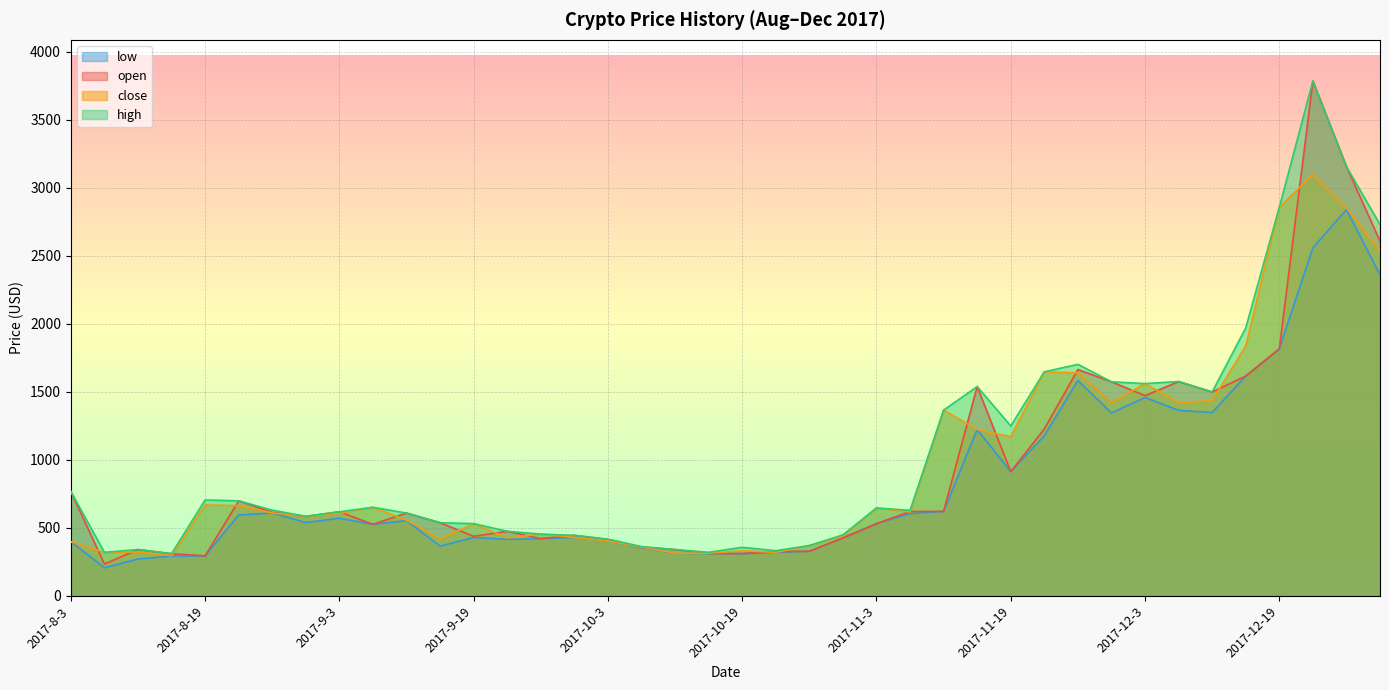

Reading left to right, list all the values displayed in this chart.

open: 2017-8-3=767.8	2017-8-7=234.6	2017-8-11=341.1	2017-8-15=310.3	2017-8-19=294.7	2017-8-23=699.0	2017-8-27=614.6	2017-8-31=584.5	2017-9-3=618.5	2017-9-7=526.3	2017-9-11=609.4	2017-9-15=538.1	2017-9-19=438.3	2017-9-23=475.2	2017-9-27=421.1	2017-9-30=445.3	2017-10-3=414.9	2017-10-7=358.7	2017-10-11=340.8	2017-10-15=311.6	2017-10-19=311.5	2017-10-23=326.1	2017-10-27=328.5	2017-10-31=426.3	2017-11-3=531.2	2017-11-7=620.8	2017-11-11=621.6	2017-11-15=1539.1	2017-11-19=913.8	2017-11-23=1228.0	2017-11-27=1664.5	2017-11-30=1574.4	2017-12-3=1471.9	2017-12-7=1576.2	2017-12-11=1499.4	2017-12-15=1616.7	2017-12-19=1816.4	2017-12-23=3785.8	2017-12-27=3156.7	2017-12-31=2609.0
high: 2017-8-3=767.8	2017-8-7=320.2	2017-8-11=341.1	2017-8-15=310.3	2017-8-19=705.8	2017-8-23=699.0	2017-8-27=630.7	2017-8-31=585.4	2017-9-3=618.5	2017-9-7=651.6	2017-9-11=609.4	2017-9-15=538.1	2017-9-19=531.5	2017-9-23=475.2	2017-9-27=454.5	2017-9-30=445.3	2017-10-3=417.3	2017-10-7=362.8	2017-10-11=340.8	2017-10-15=320.7	2017-10-19=357.6	2017-10-23=332.5	2017-10-27=370.2	2017-10-31=448.6	2017-11-3=646.6	2017-11-7=629.2	2017-11-11=1366.3	2017-11-15=1539.1	2017-11-19=1249.3	2017-11-23=1648.2	2017-11-27=1702.7	2017-11-30=1574.4	2017-12-3=1561.0	2017-12-7=1576.2	2017-12-11=1499.4	2017-12-15=1970.5	2017-12-19=2857.5	2017-12-23=3785.8	2017-12-27=3156.7	2017-12-31=2730.9
low: 2017-8-3=398.8	2017-8-7=206.8	2017-8-11=271.5	2017-8-15=292.8	2017-8-19=294.3	2017-8-23=595.5	2017-8-27=609.6	2017-8-31=539.3	2017-9-3=571.0	2017-9-7=526.3	2017-9-11=554.4	2017-9-15=366.1	2017-9-19=430.1	2017-9-23=416.0	2017-9-27=421.1	2017-9-30=430.5	2017-10-3=404.2	2017-10-7=354.7	2017-10-11=314.6	2017-10-15=311.6	2017-10-19=311.5	2017-10-23=320.1	2017-10-27=328.5	2017-10-31=426.3	2017-11-3=531.2	2017-11-7=605.3	2017-11-11=621.6	2017-11-15=1223.4	2017-11-19=913.8	2017-11-23=1177.7	2017-11-27=1583.9	2017-11-30=1346.0	2017-12-3=1459.1	2017-12-7=1364.5	2017-12-11=1348.9	2017-12-15=1616.7	2017-12-19=1816.4	2017-12-23=2559.1	2017-12-27=2840.4	2017-12-31=2360.8
close: 2017-8-3=398.8	2017-8-7=320.2	2017-8-11=322.8	2017-8-15=296.6	2017-8-19=669.2	2017-8-23=663.8	2017-8-27=610.2	2017-8-31=585.4	2017-9-3=607.0	2017-9-7=651.6	2017-9-11=557.3	2017-9-15=419.6	2017-9-19=531.5	2017-9-23=426.8	2017-9-27=454.5	2017-9-30=430.5	2017-10-3=404.2	2017-10-7=358.9	2017-10-11=314.6	2017-10-15=314.2	2017-10-19=332.3	2017-10-23=320.1	2017-10-27=370.2	2017-10-31=439.9	2017-11-3=646.6	2017-11-7=617.2	2017-11-11=1366.3	2017-11-15=1223.4	2017-11-19=1171.0	2017-11-23=1648.2	2017-11-27=1640.0	2017-11-30=1420.8	2017-12-3=1561.0	2017-12-7=1420.2	2017-12-11=1437.2	2017-12-15=1838.4	2017-12-19=2857.5	2017-12-23=3100.0	2017-12-27=2853.2	2017-12-31=2537.1